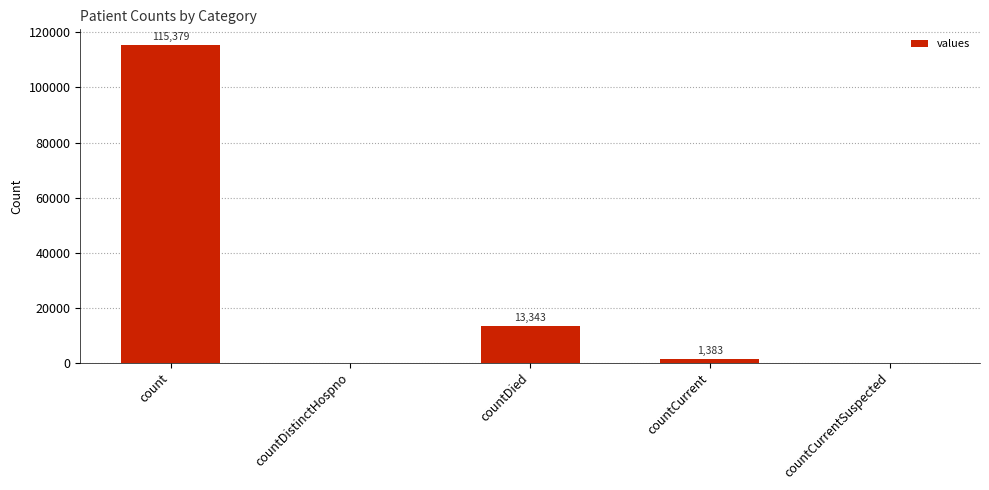

Where is the data nearest to the value 57689?

countDied